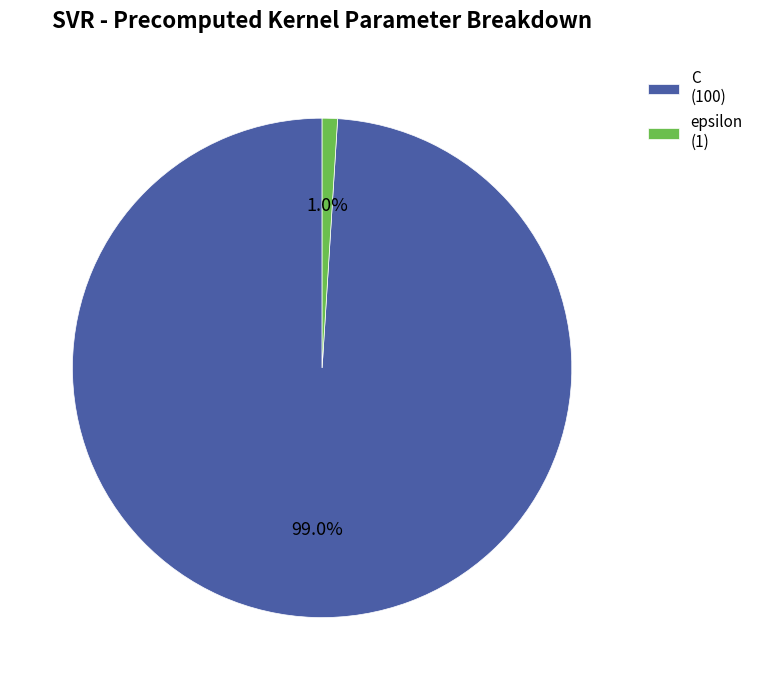

Which has a higher value, epsilon (1) or C (100)?

C (100)